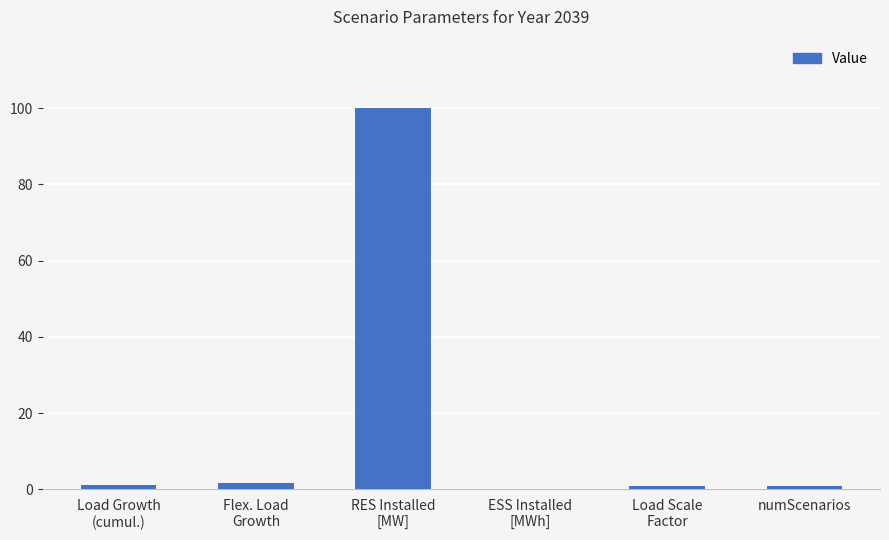

What is the sum of the values at ESS Installed
[MWh] and Load Growth
(cumul.)?

1.2